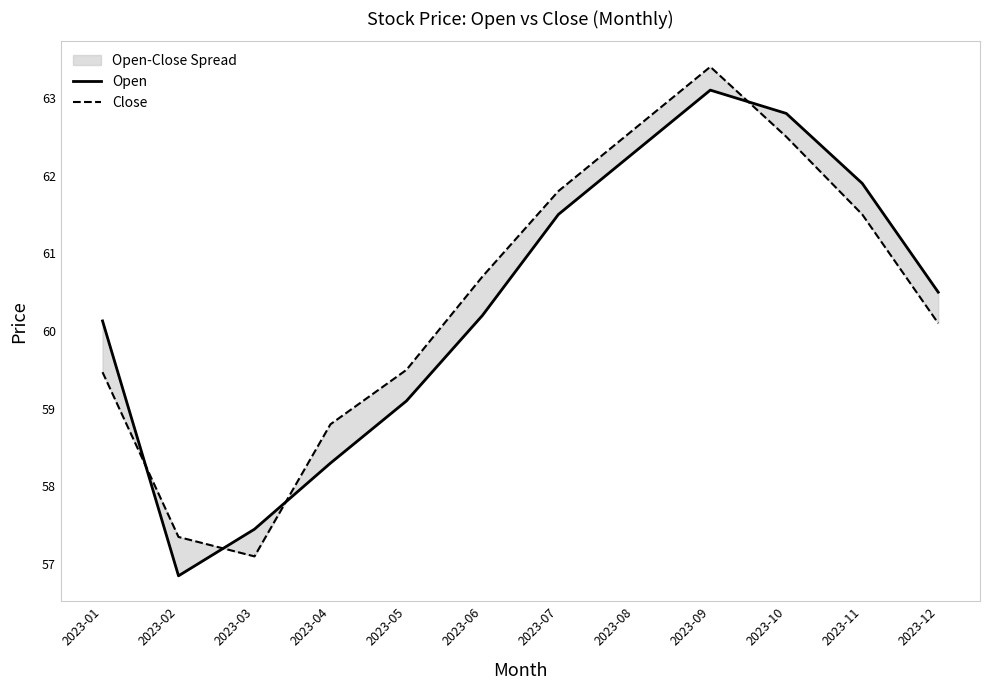

Which has a higher value, 2023-04 or 2023-08?

2023-08